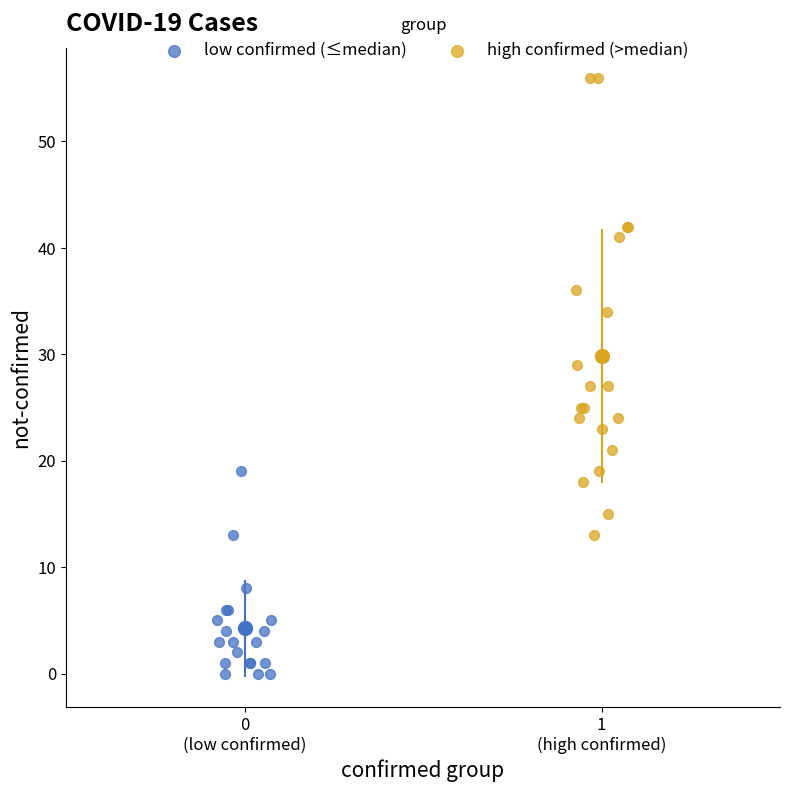

Which series contains the highest Y value?

high confirmed (>median)